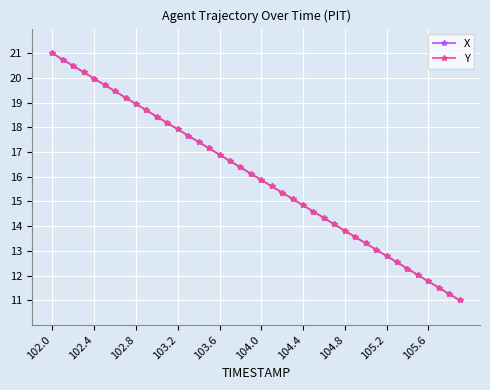

True or false: Y has more than 1 points higher than both neighbors.

False